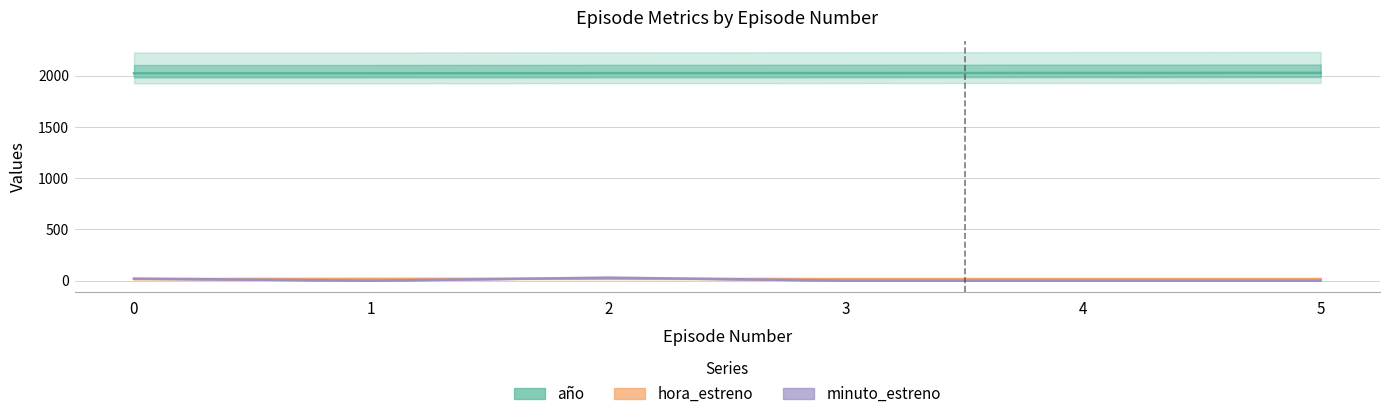

Between 1 and 5, which is larger?

5